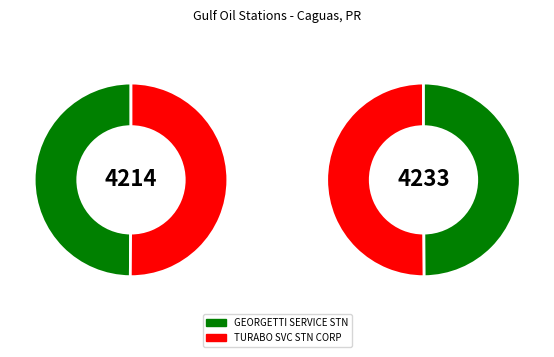

Rank the categories by value from lowest to highest.

GEORGETTI SERVICE STN, TURABO SVC STN CORP